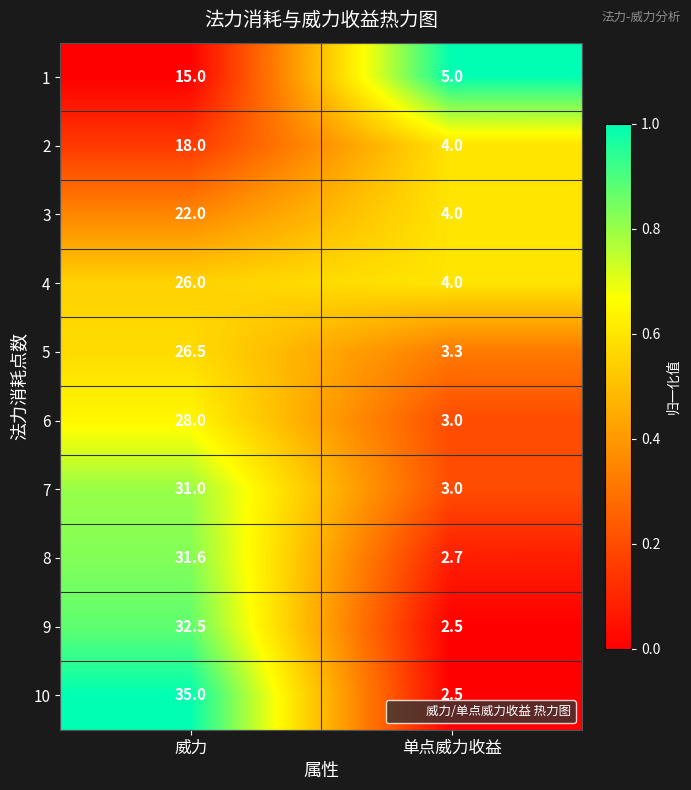

At which label is 8 closest to 17?

单点威力收益